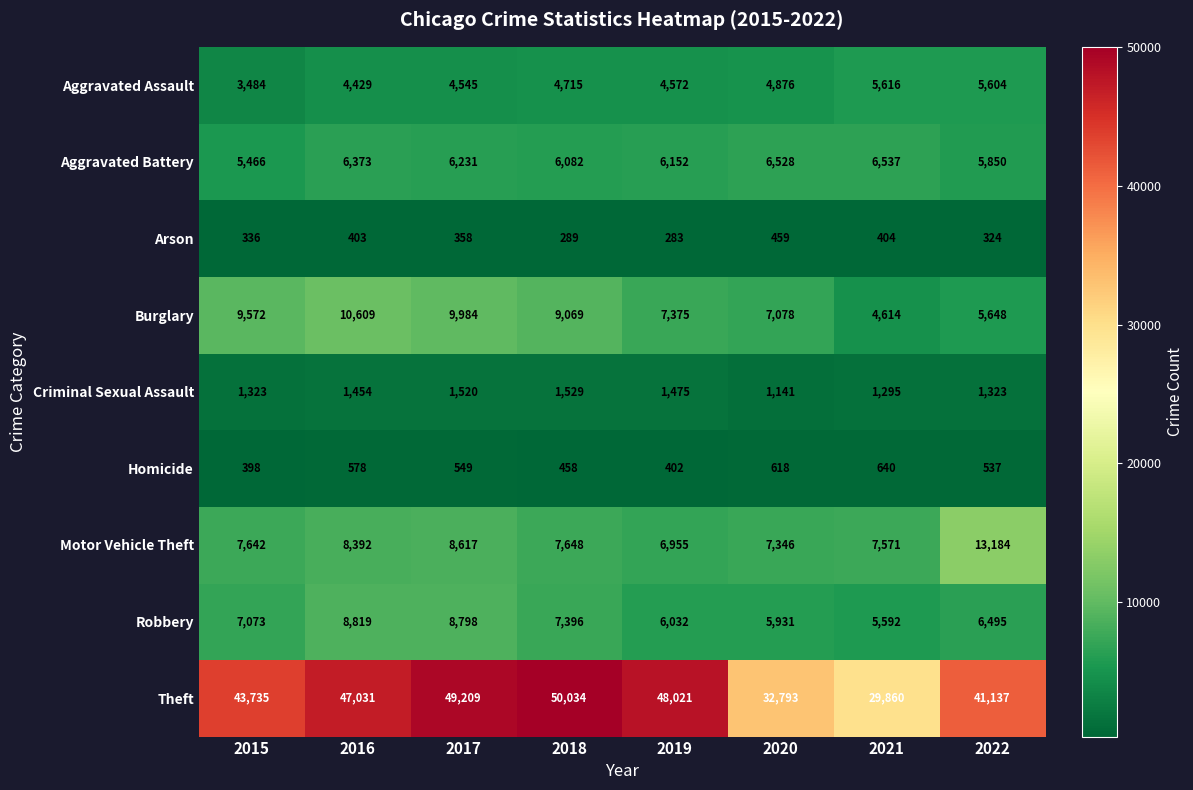

Which series changed the most between 2017 and 2022?

Theft